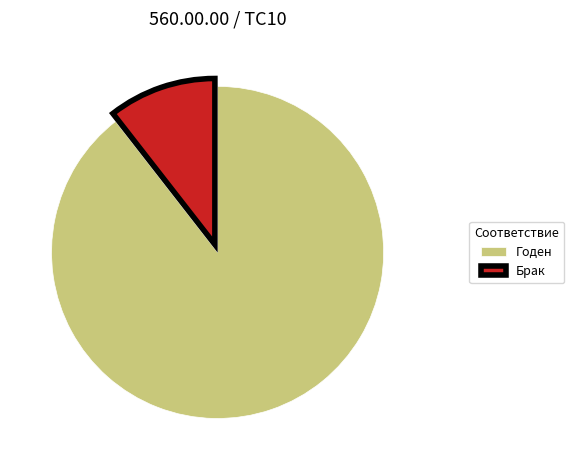

Do Годен and Брак together represent more than half of the pie?

Yes